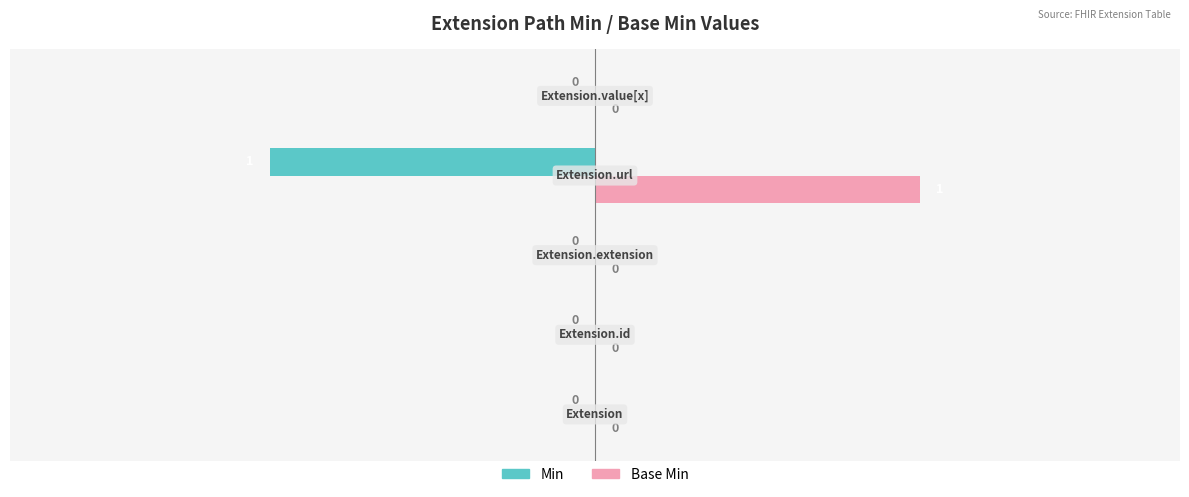

Which series has the largest total across all categories?

Base Min